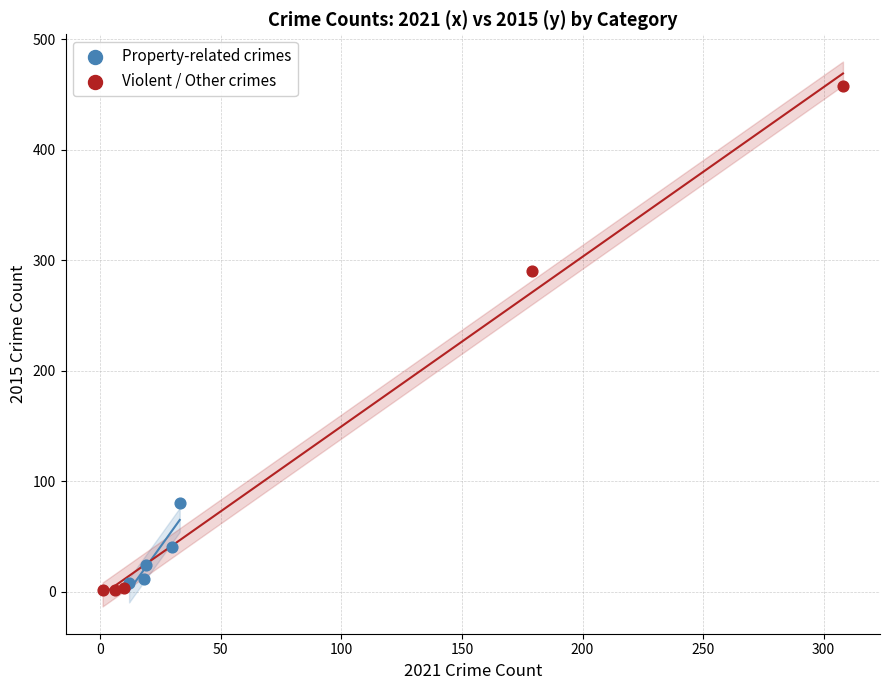

Which series has the widest spread of Y values?

Violent / Other crimes